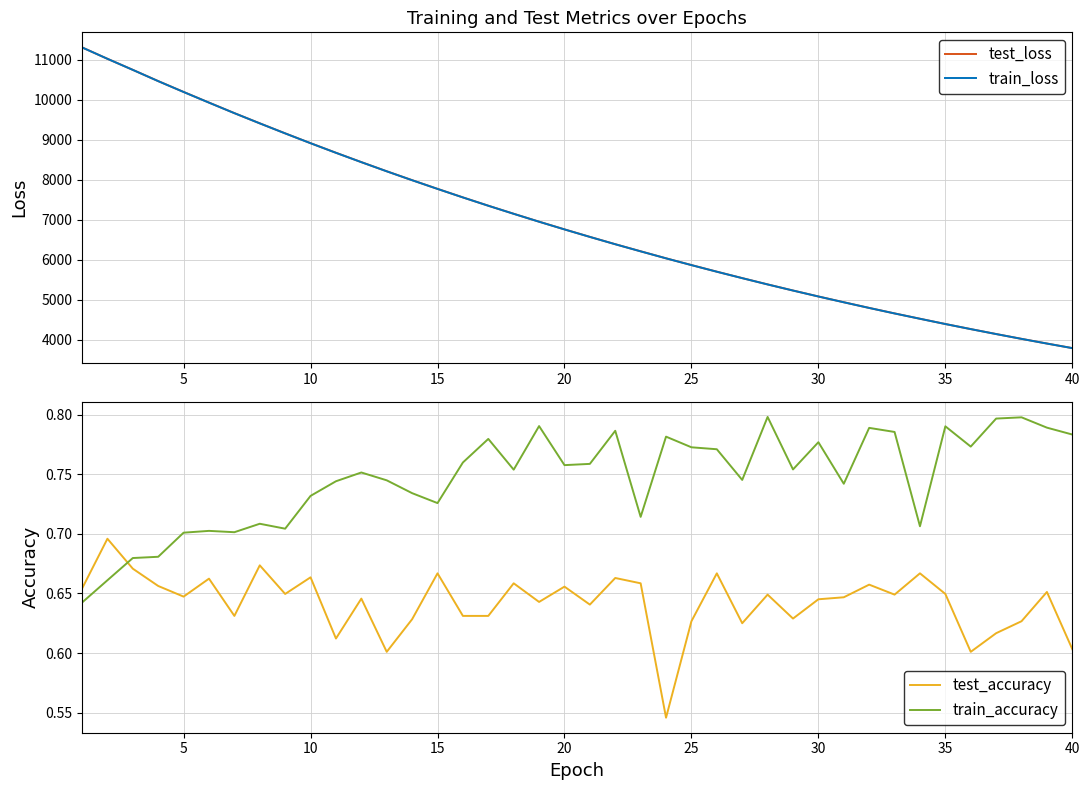

What is the lowest value of the test_loss series?

3792.2